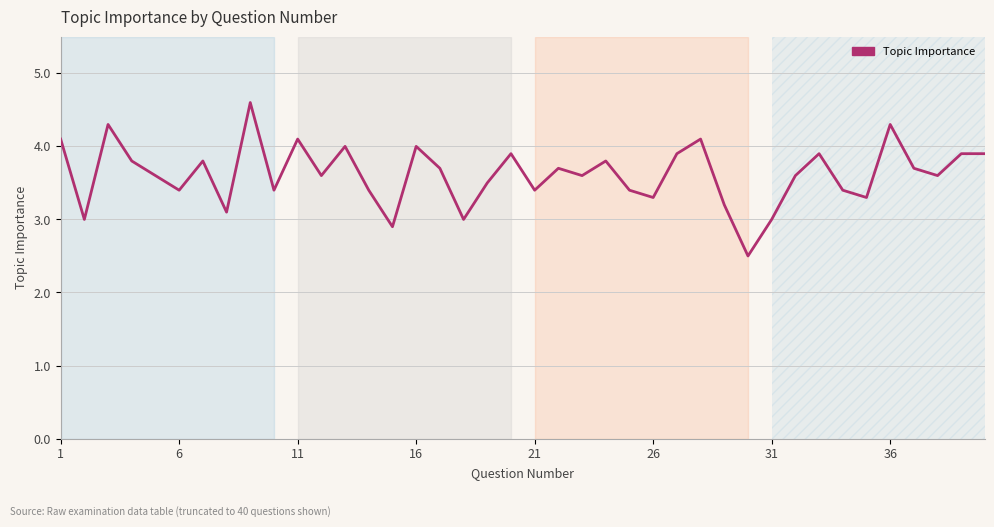

What is the difference between the maximum and minimum values?

2.1